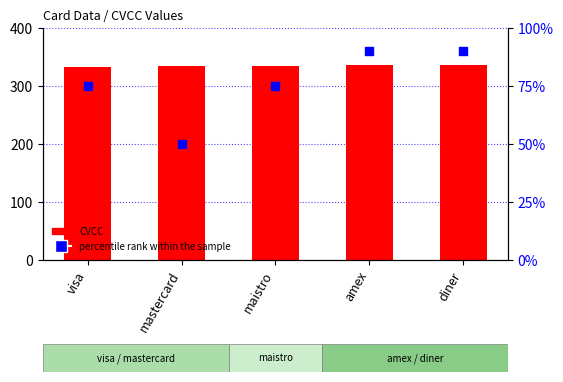

Is the value of CVCC at mastercard greater than the value of percentile rank within the sample at maistro?

Yes